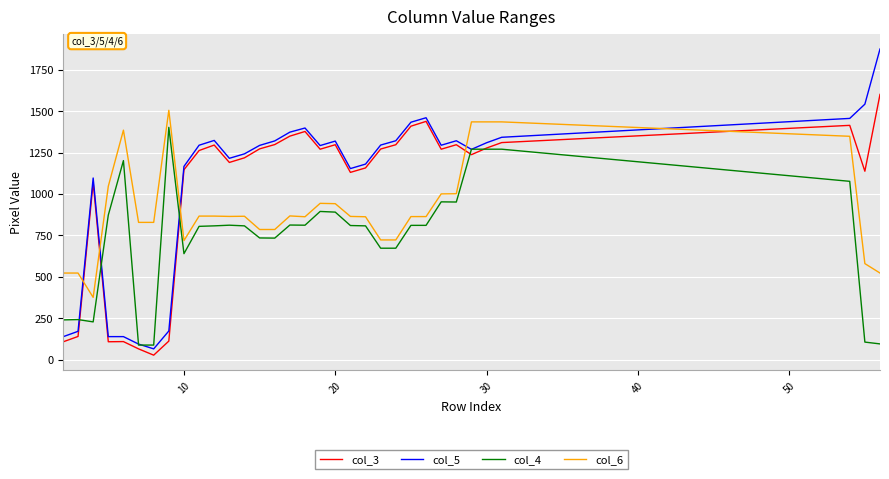

What is the highest value of the col_6 series?

1506